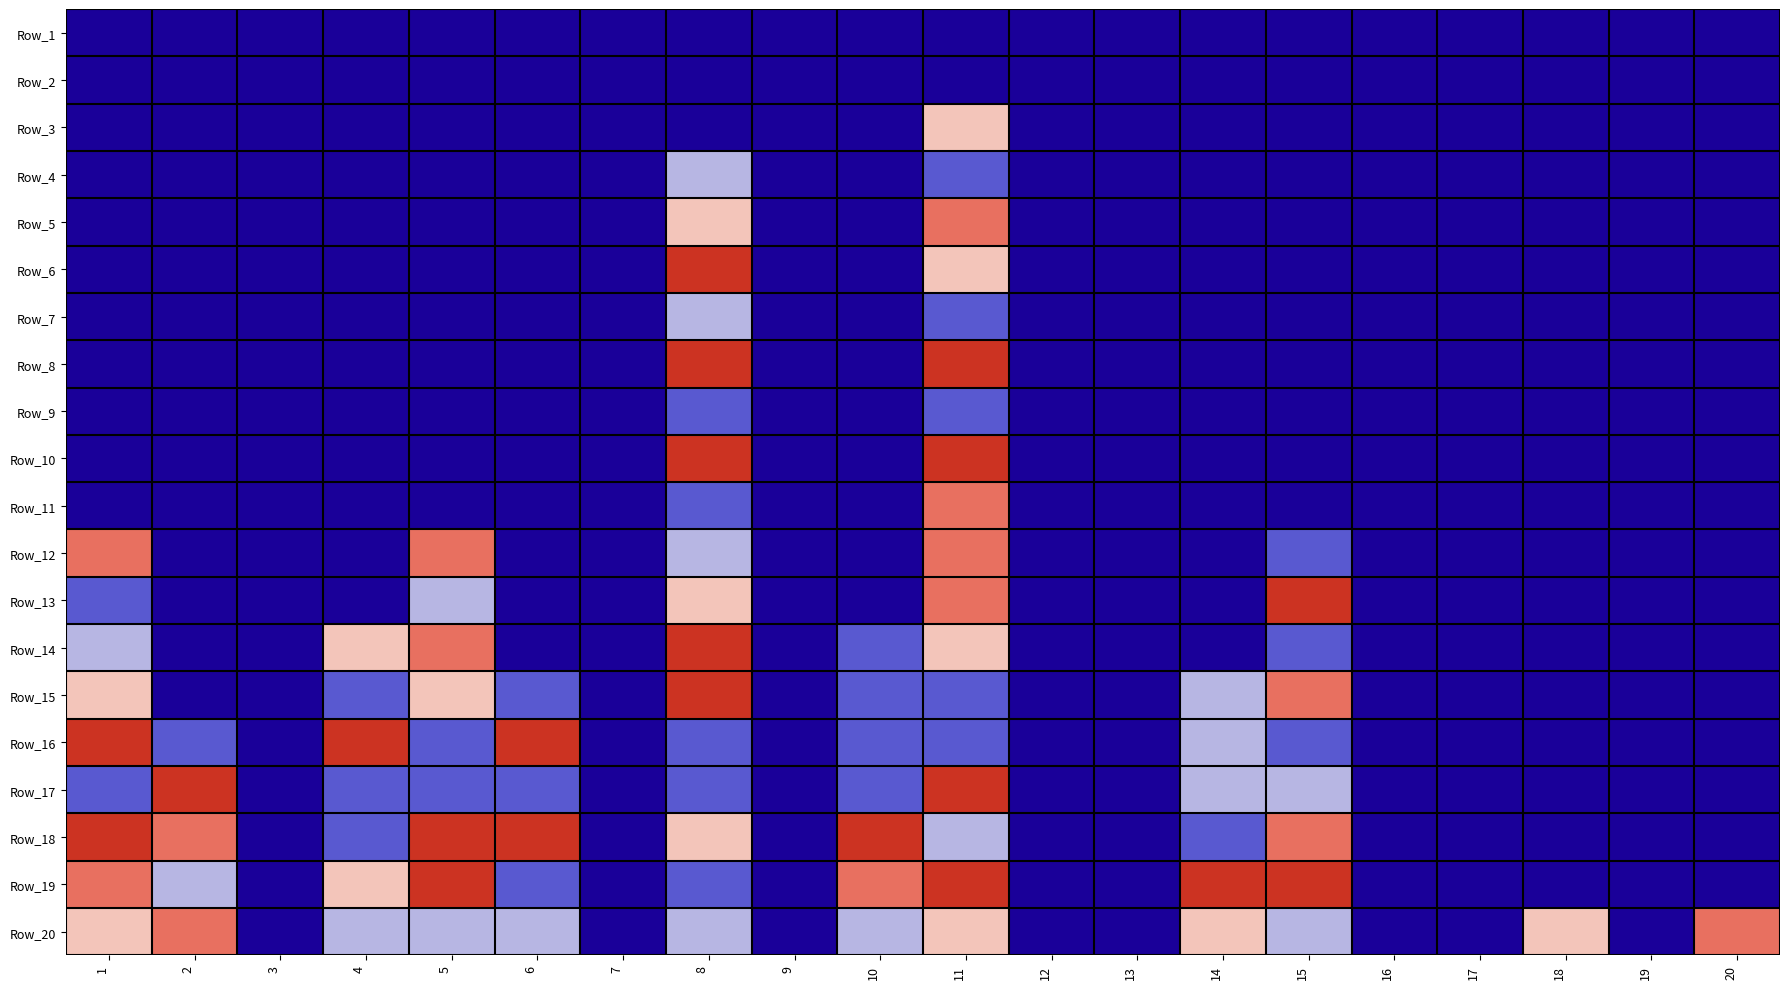

Between 18 and 3, which is larger?

18